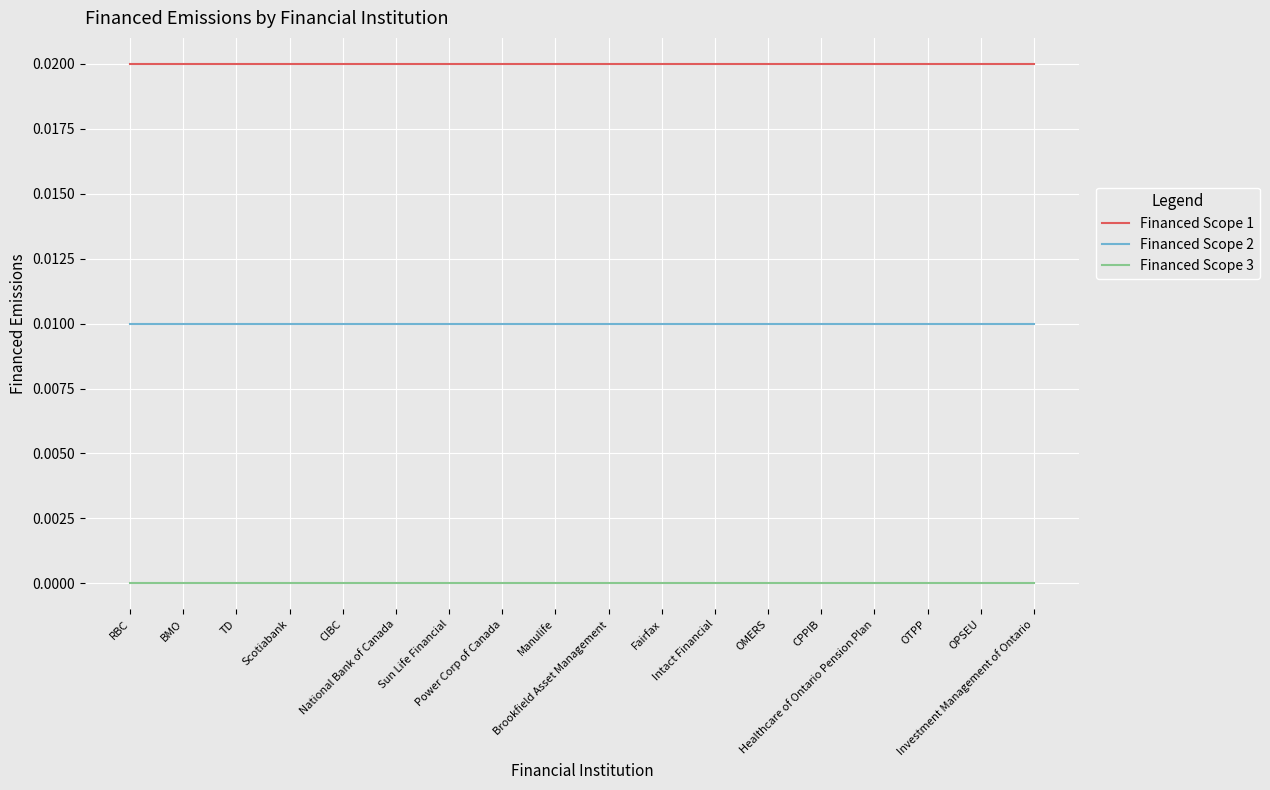

Is it true that Financed Scope 2 equals 0.0 at National Bank of Canada?

True